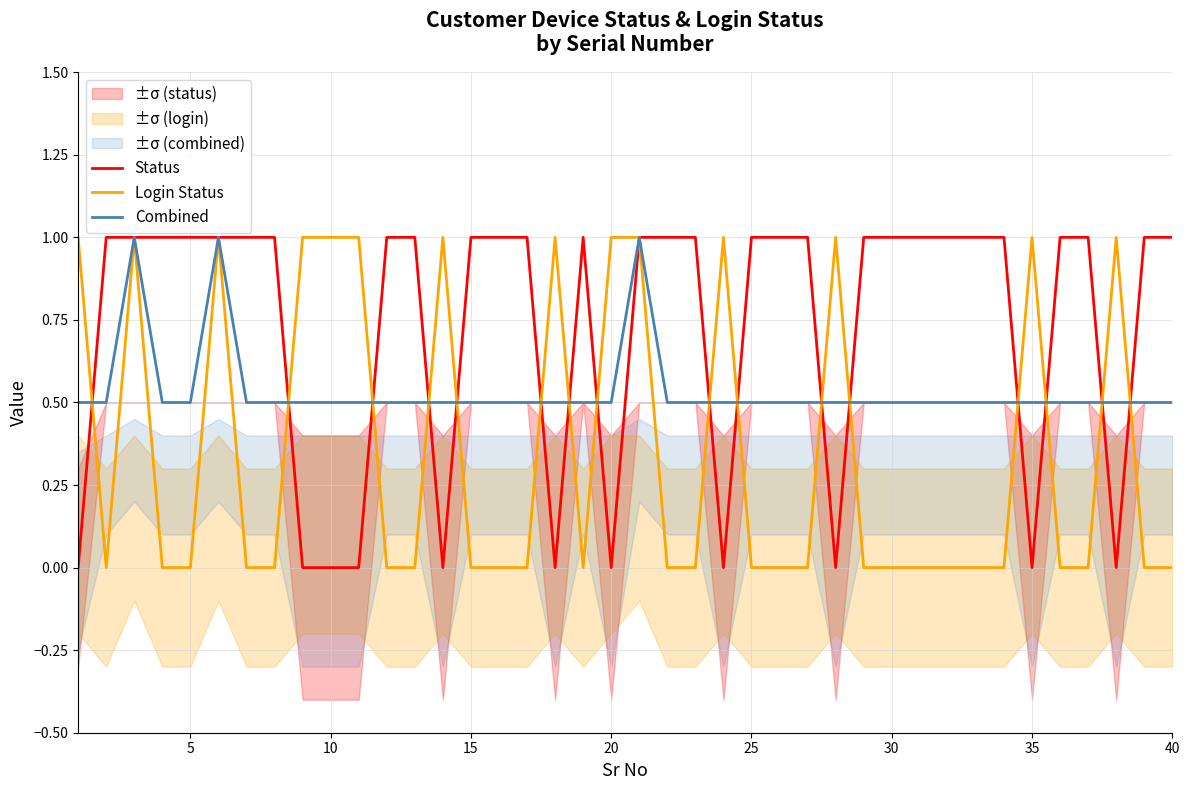

True or false: Combined and Login Status cross at least once.

True